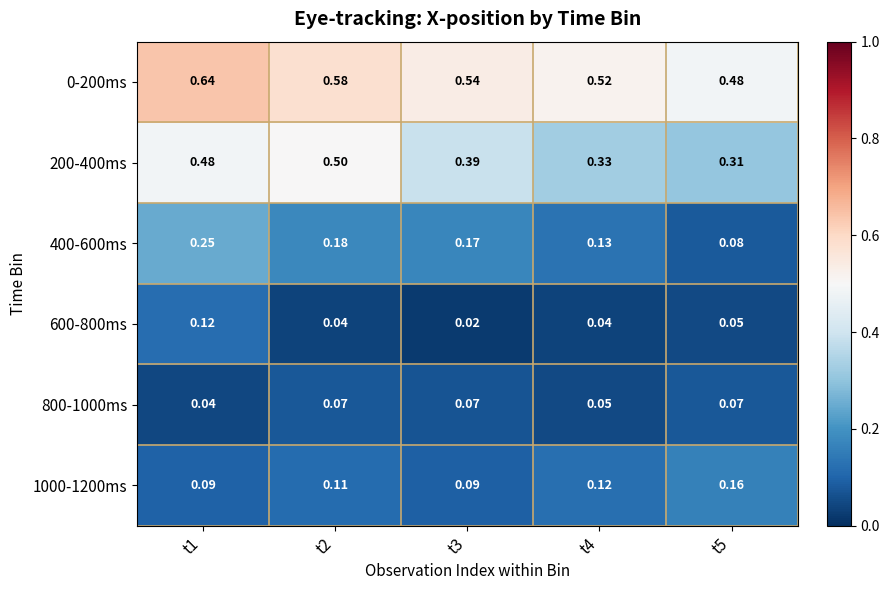

Is the value of 1000-1200ms at t2 greater than the value of 800-1000ms at t5?

Yes